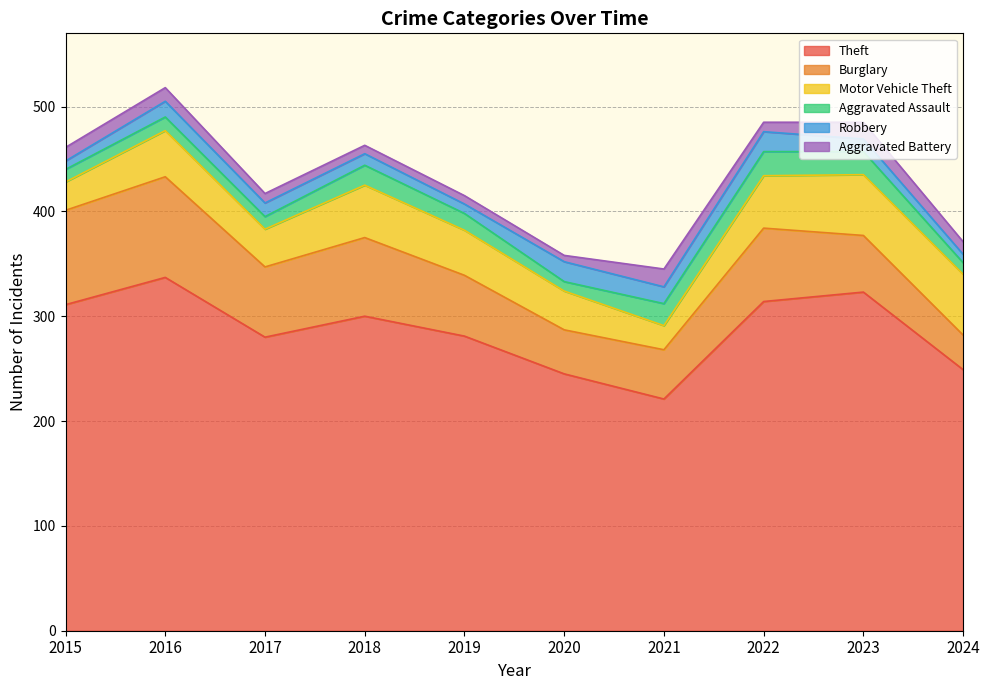

What are all the series names shown in the legend?

Theft, Burglary, Motor Vehicle Theft, Aggravated Assault, Robbery, Aggravated Battery